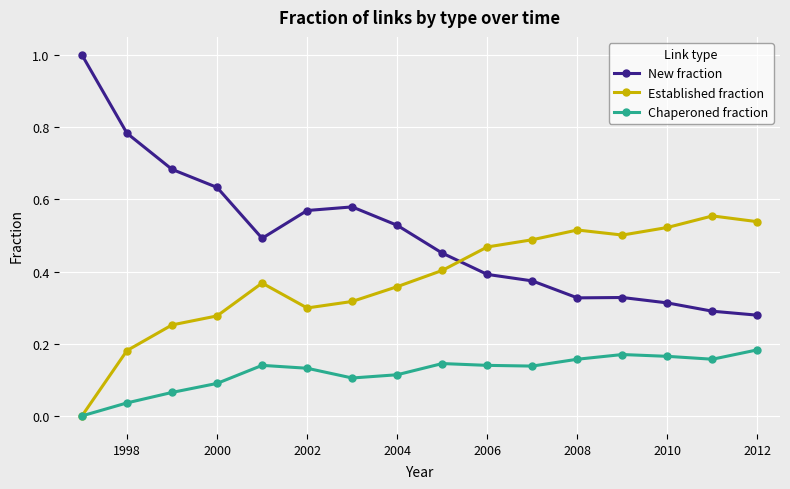

What is the greatest value displayed?

1.0